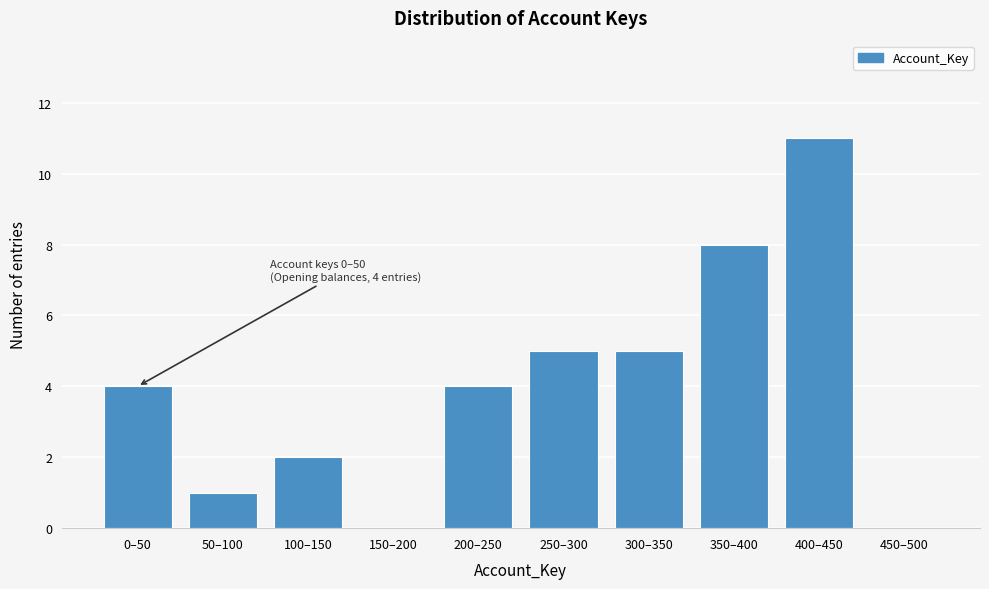

Reading left to right, what are all the values shown in this chart?

0–50=4	50–100=1	100–150=2	150–200=0	200–250=4	250–300=5	300–350=5	350–400=8	400–450=11	450–500=0